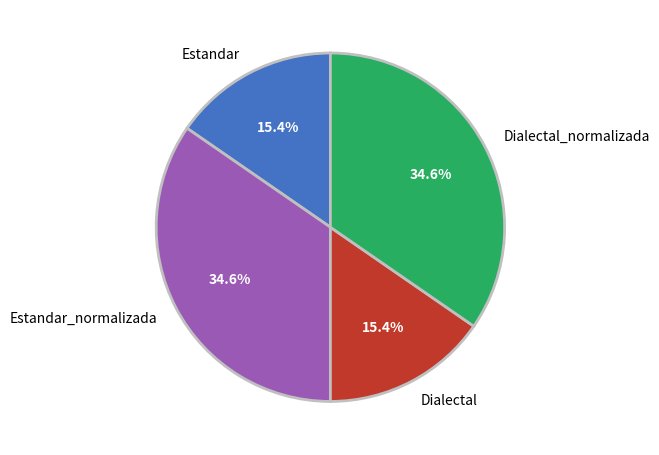

Does Dialectal represent more than half of the total?

No